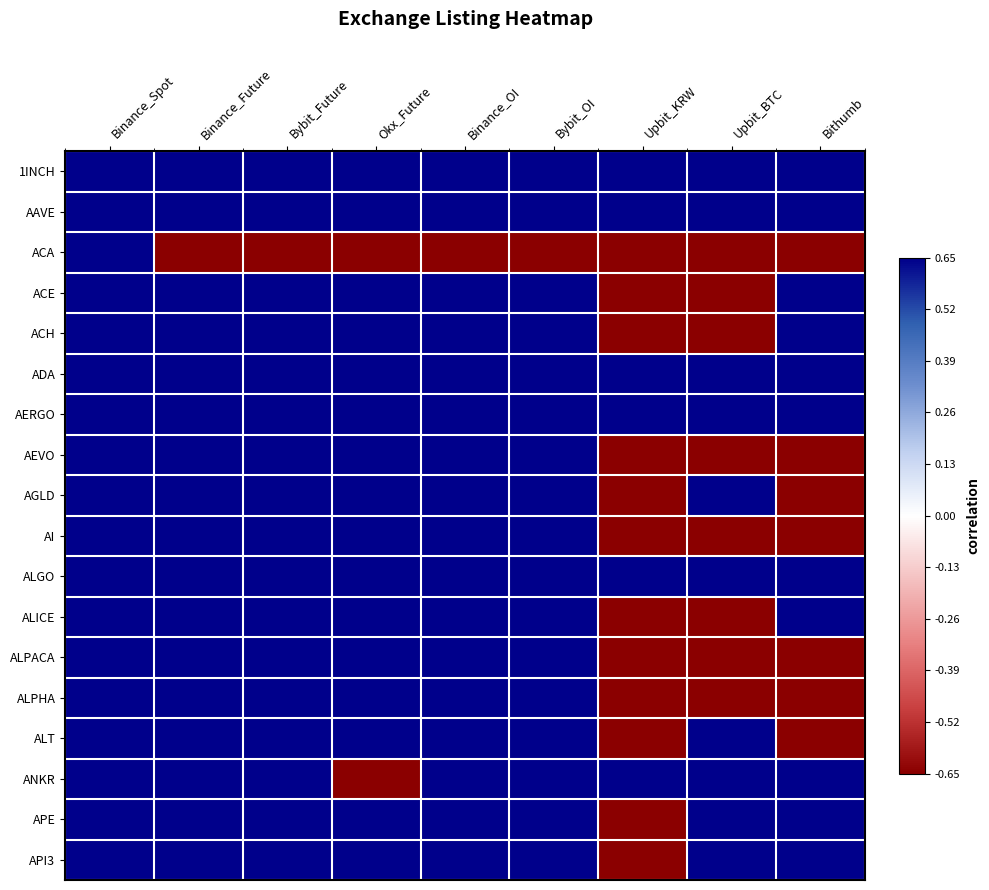

Between Bybit_OI and Okx_Future, which is larger?

Bybit_OI